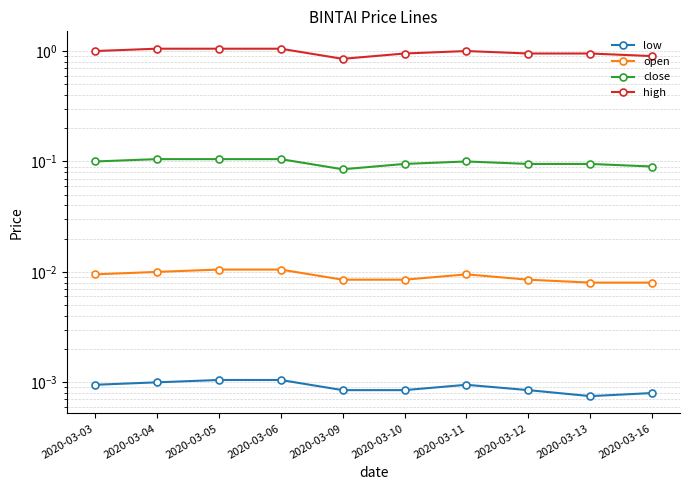

Reading left to right, what are all the values shown in this chart?

low: 0.0	0.0	0.0	0.0	0.0	0.0	0.0	0.0	0.0	0.0
open: 0.0	0.0	0.0	0.0	0.0	0.0	0.0	0.0	0.0	0.0
close: 0.1	0.1	0.1	0.1	0.1	0.1	0.1	0.1	0.1	0.1
high: 1.0	1.1	1.1	1.1	0.9	0.9	1.0	0.9	0.9	0.9